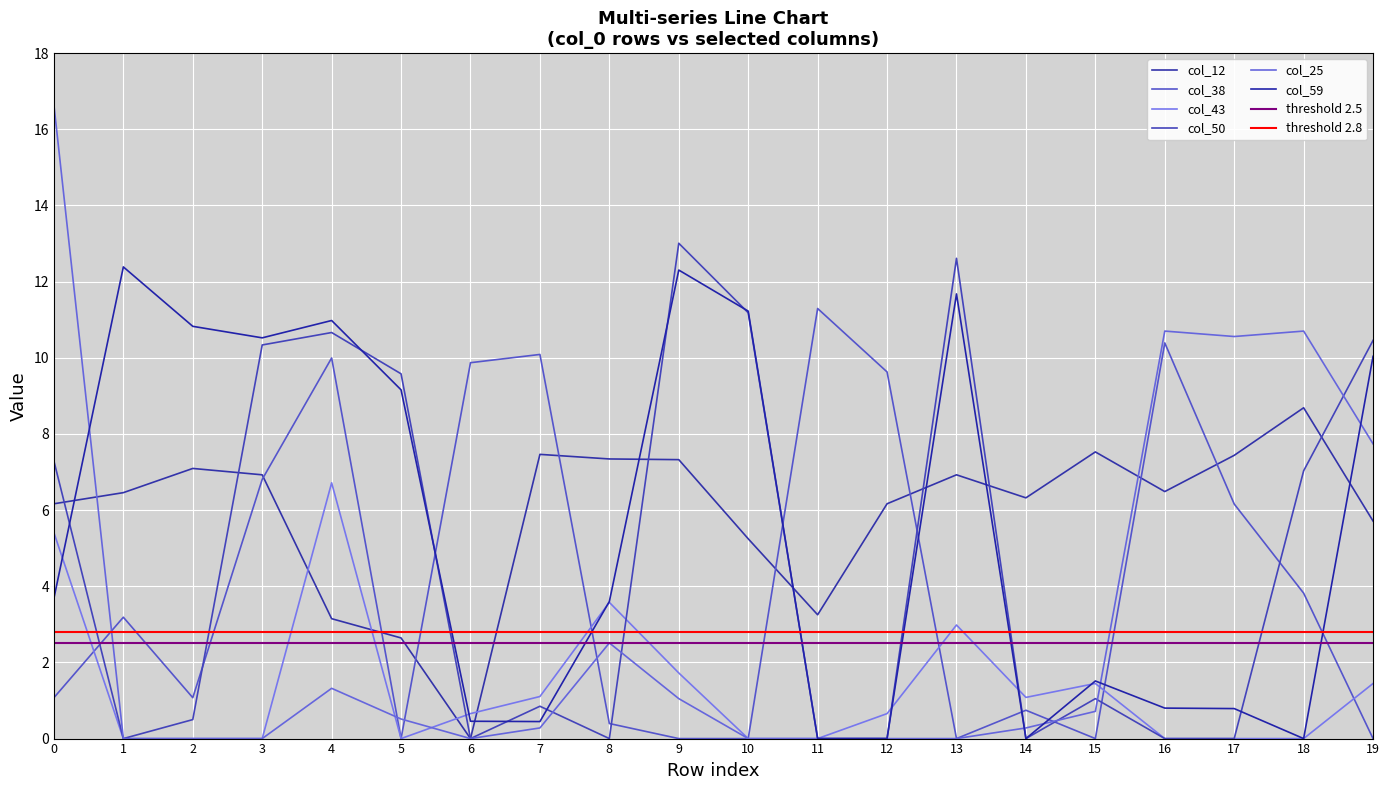

Is the value of col_43 at 11 greater than the value of col_59 at 18?

No